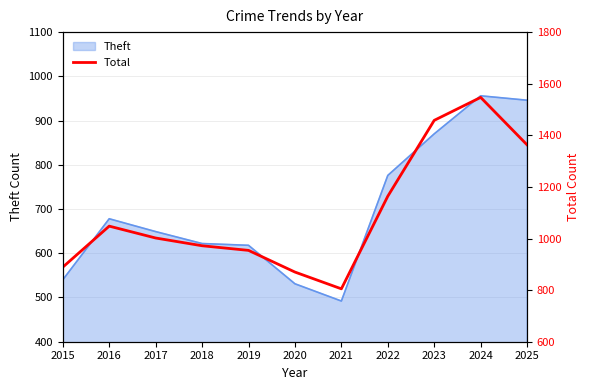

What is the value of the 8th point from the left?

1164